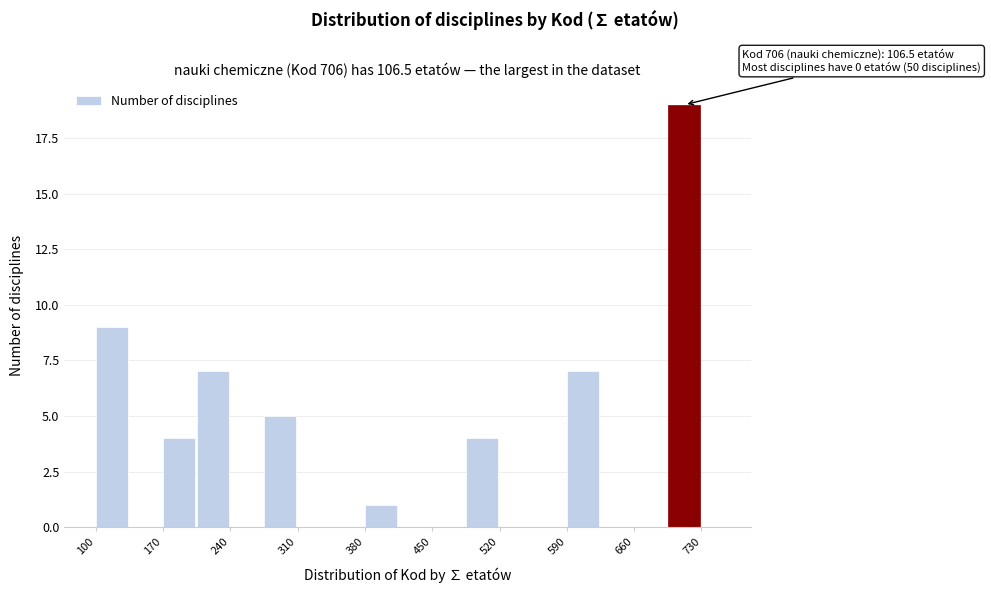

Read against the x-axis, roughly where is the centre of the tallest bar?

710